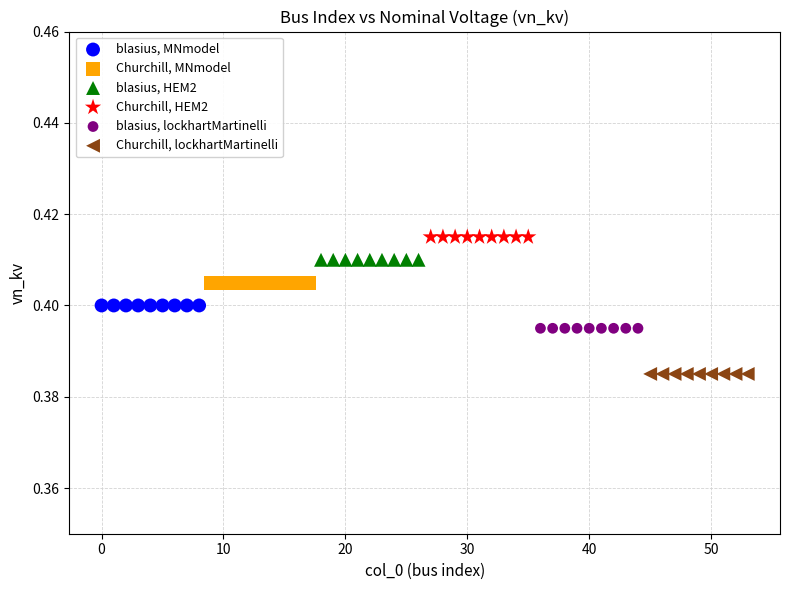

What are all the series names shown in the legend?

blasius, MNmodel, Churchill, MNmodel, blasius, HEM2, Churchill, HEM2, blasius, lockhartMartinelli, Churchill, lockhartMartinelli